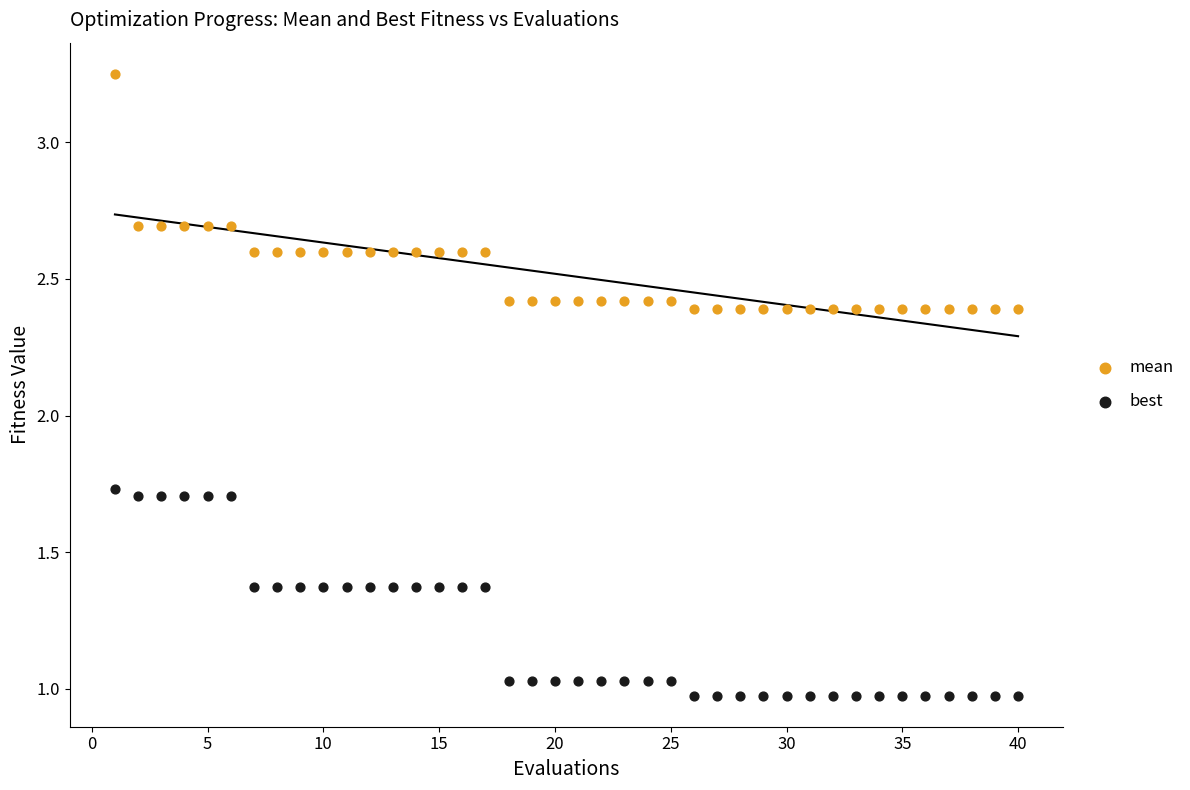

Across all data points, what is the range of Y values (max minus min)?

2.3